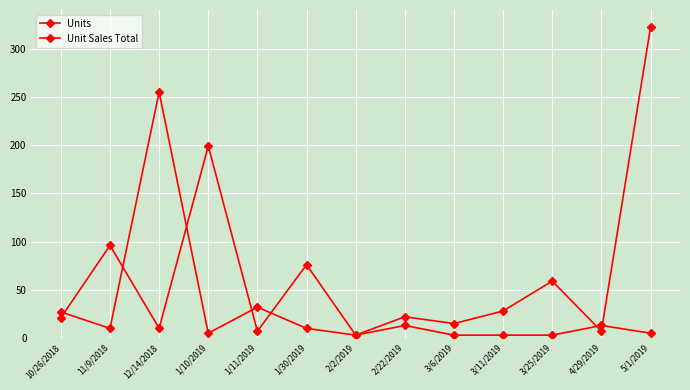

How many interior local valleys does the Units series have?

5